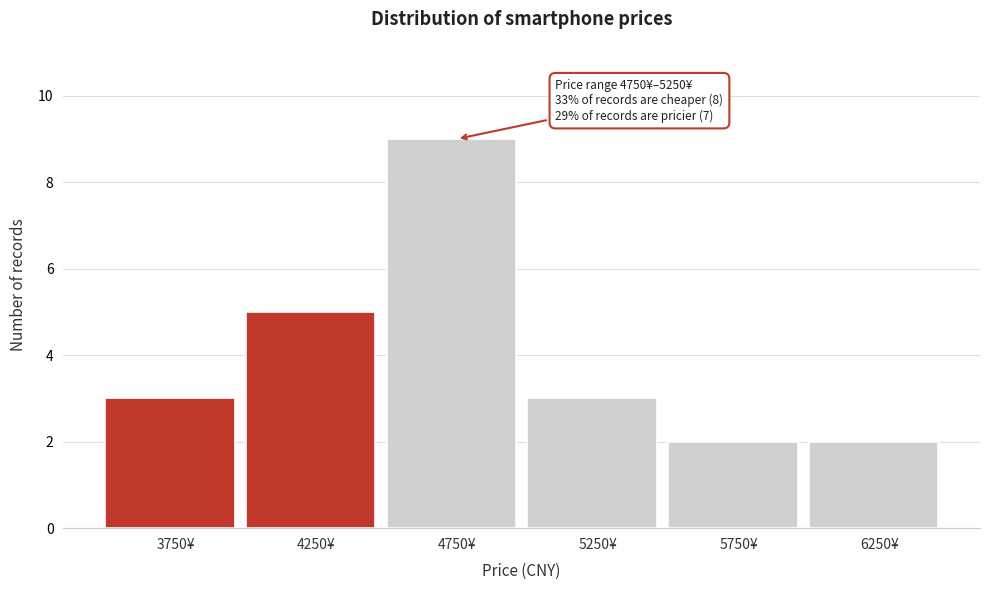

Reading left to right, transcribe all the data shown in this chart.

3750¥=3	4250¥=5	4750¥=9	5250¥=3	5750¥=2	6250¥=2